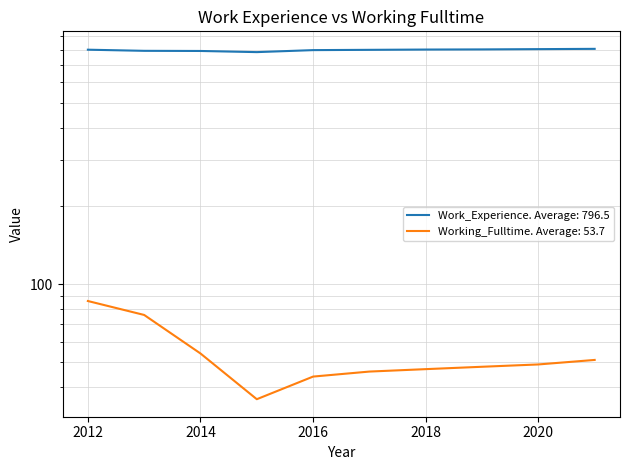

Is this an area chart (filled region under the line)?

No